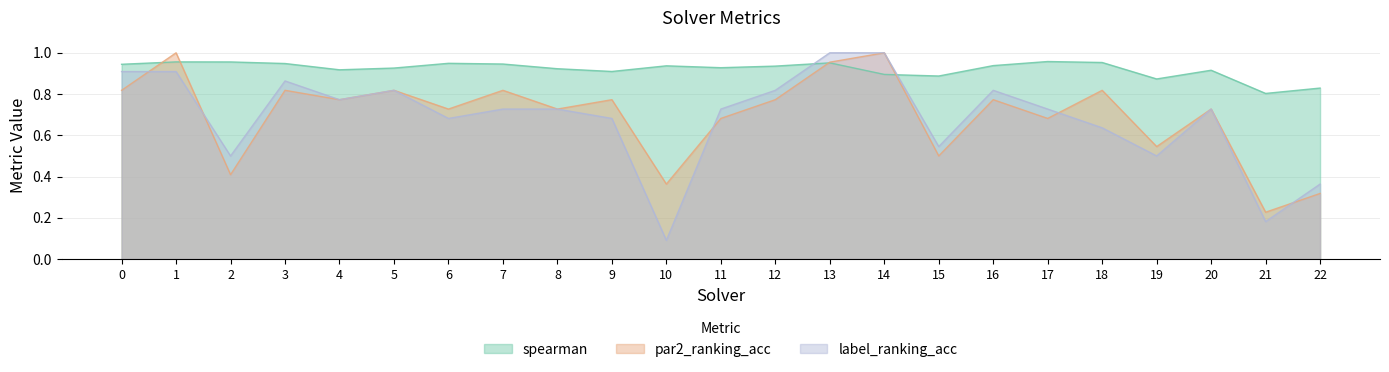

What is the difference between the highest and lowest values at 6?

0.3